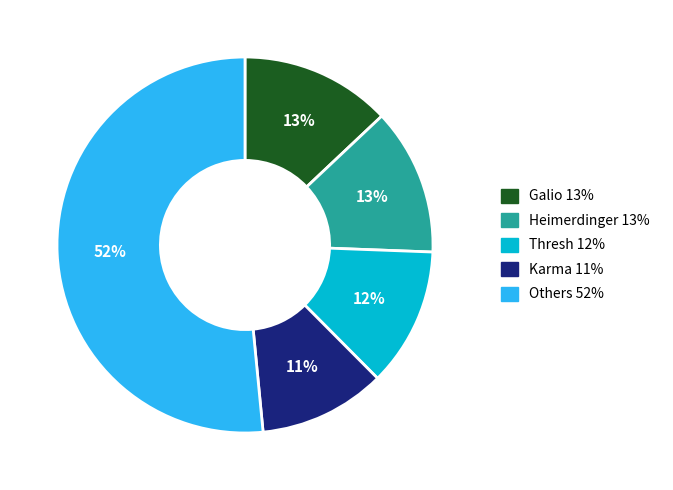

To the nearest percent, what is the average slice percentage?

20%